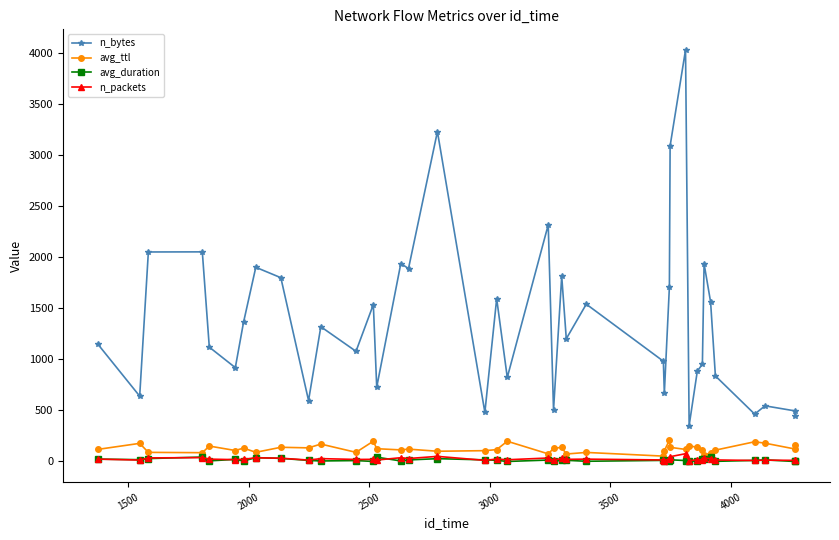

Which series has the largest range (max minus min)?

n_bytes